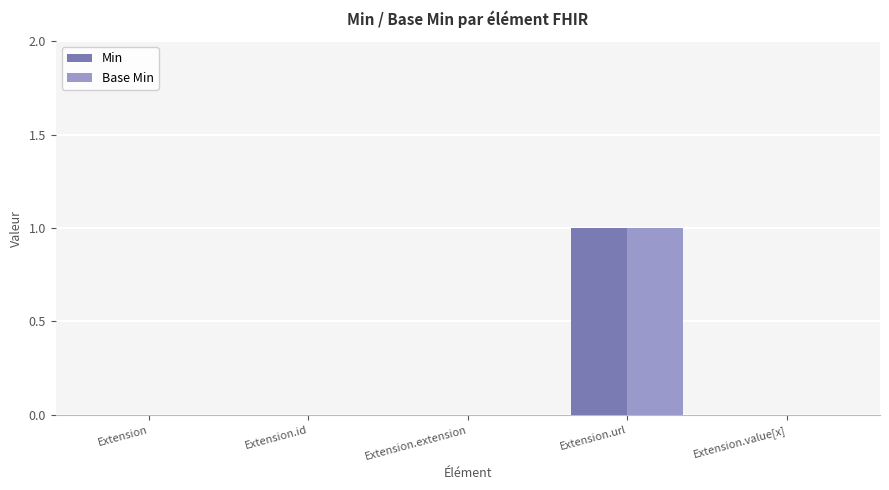

Which category has the highest value across all series?

Extension.url